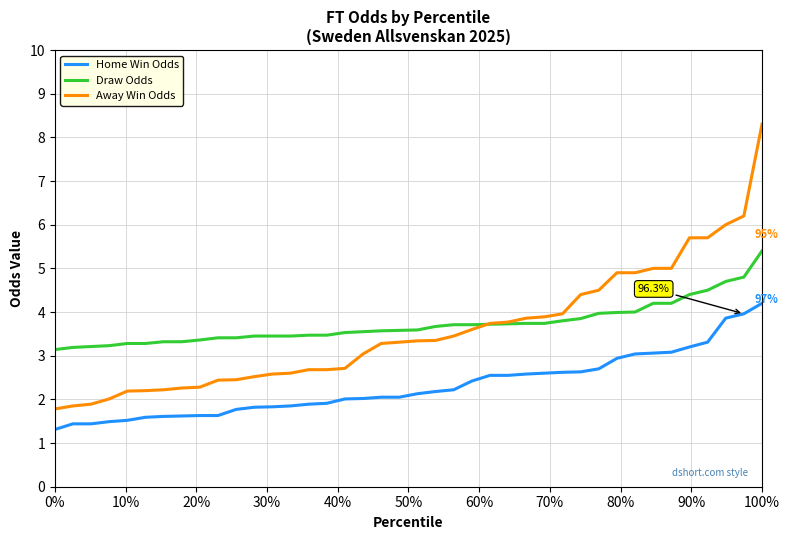

Which series has the largest range (max minus min)?

Away Win Odds